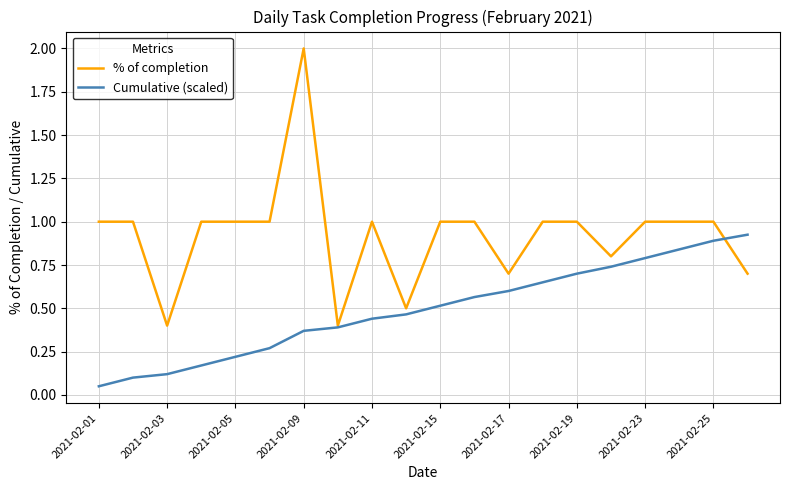

How many lines are shown in the chart?

2